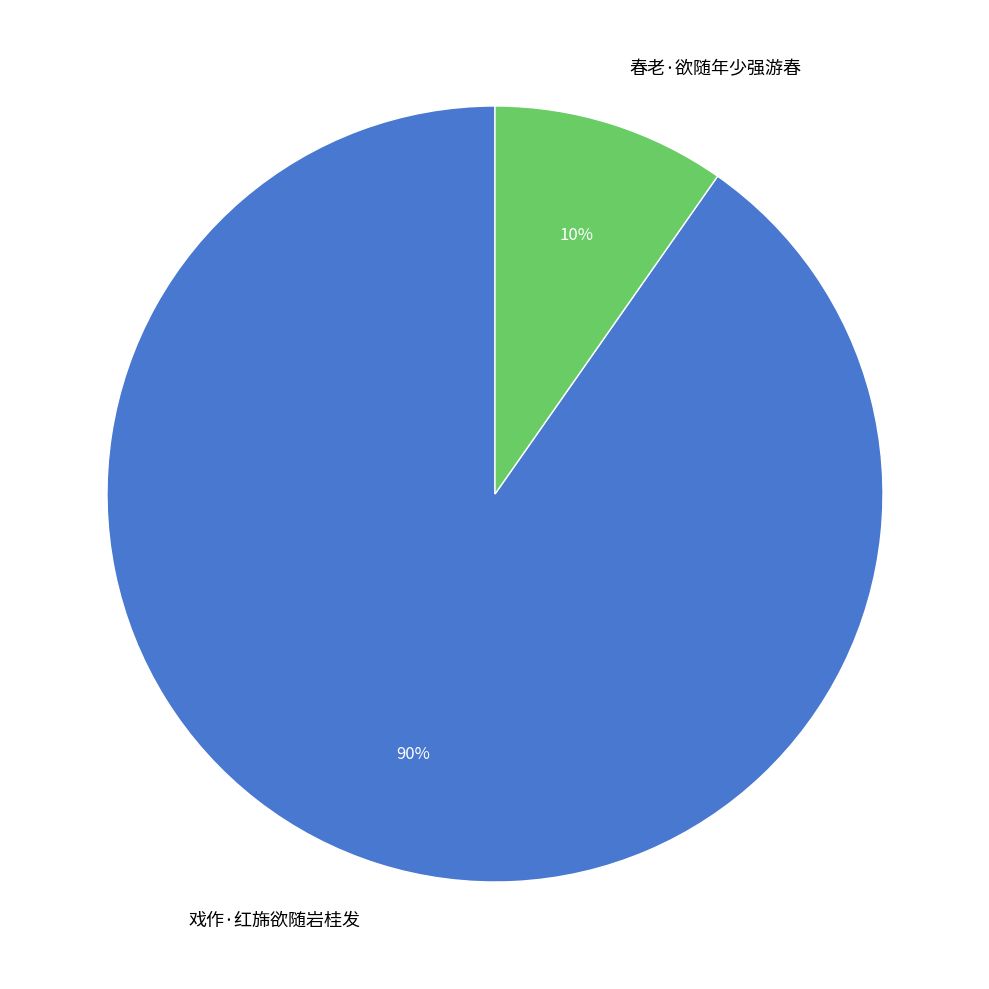

Which category has the smallest portion of the pie?

春老·欲随年少强游春